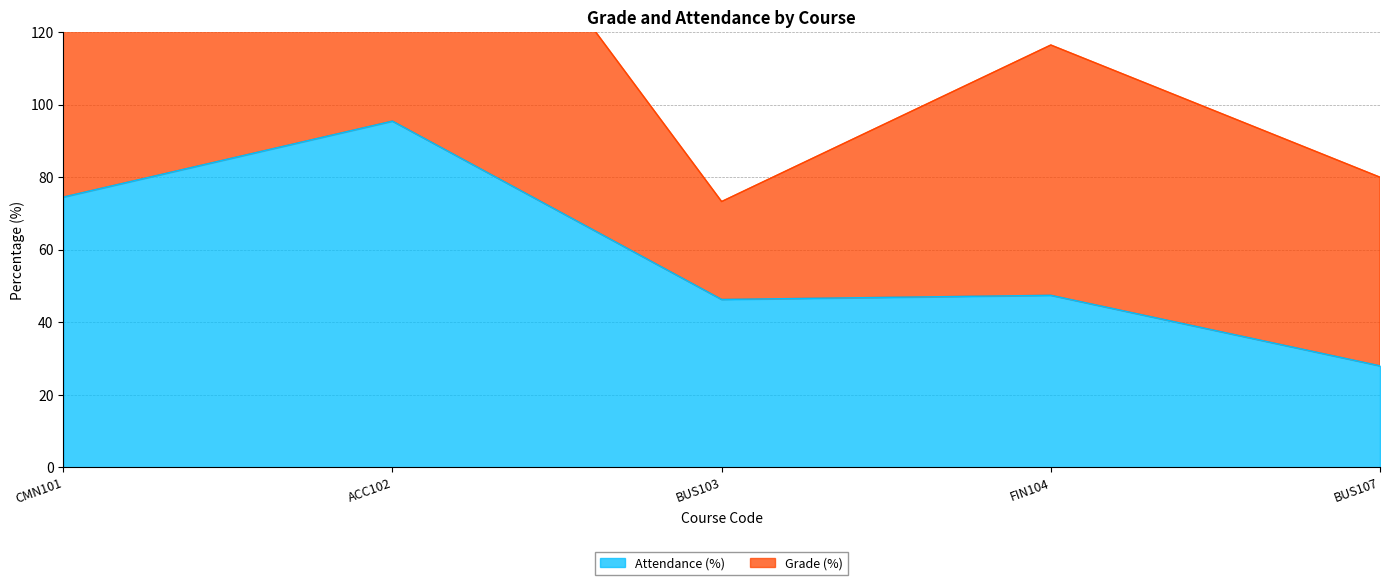

At which category does the chart reach its minimum across all series?

BUS107